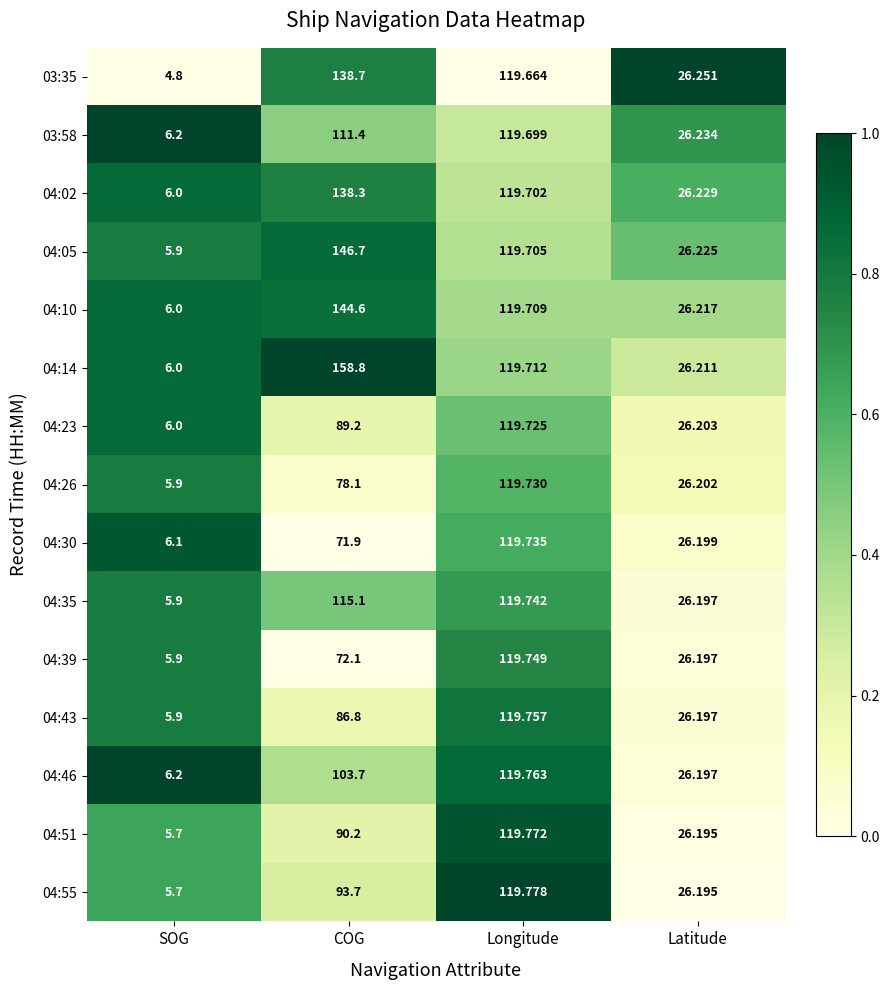

Rank the series by their maximum value, from highest to lowest.

04:14, 04:05, 04:10, 03:35, 04:02, 04:55, 04:51, 04:46, 04:43, 04:39, 04:35, 04:30, 04:26, 04:23, 03:58